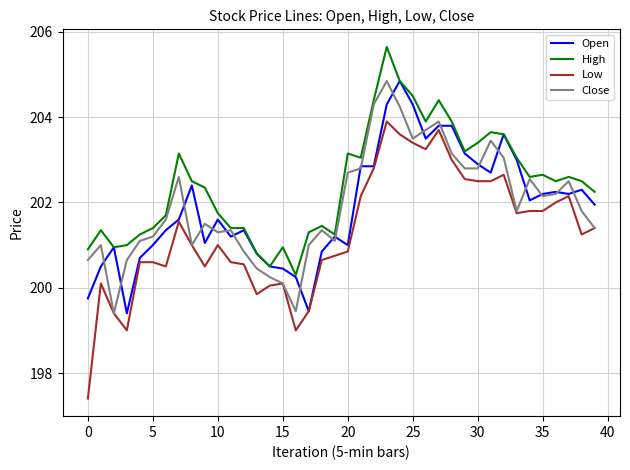

True or false: High and Low cross at least once.

False